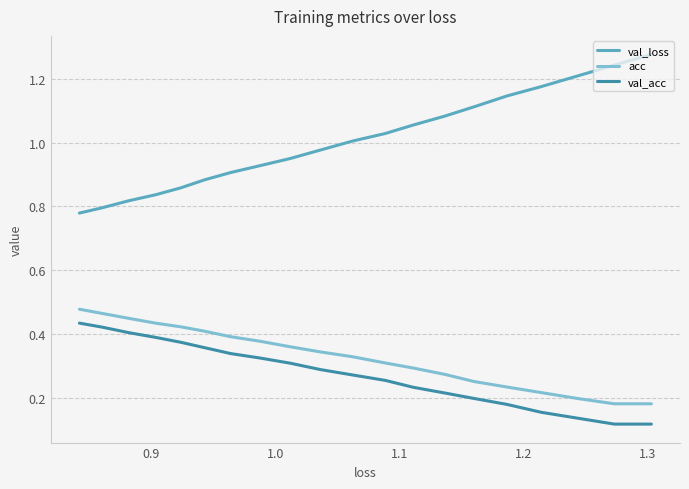

True or false: acc and val_loss cross at least once.

False